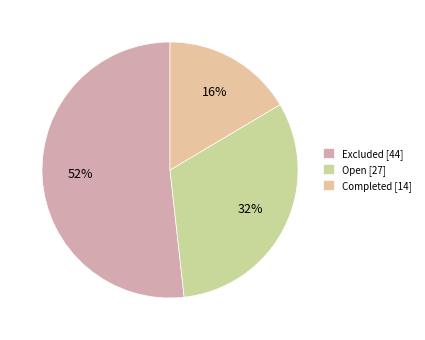

Which slice is the smallest?

Completed